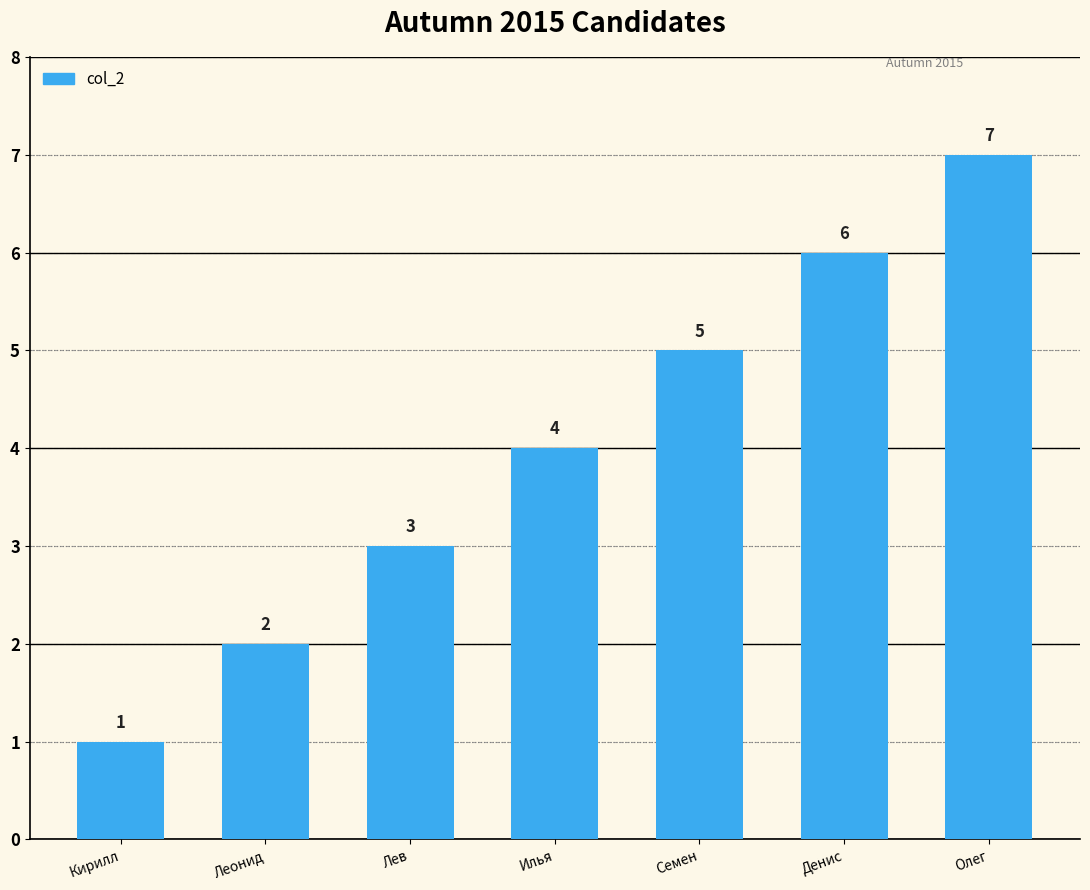

What is the sum of the values at Лев and Илья?

7